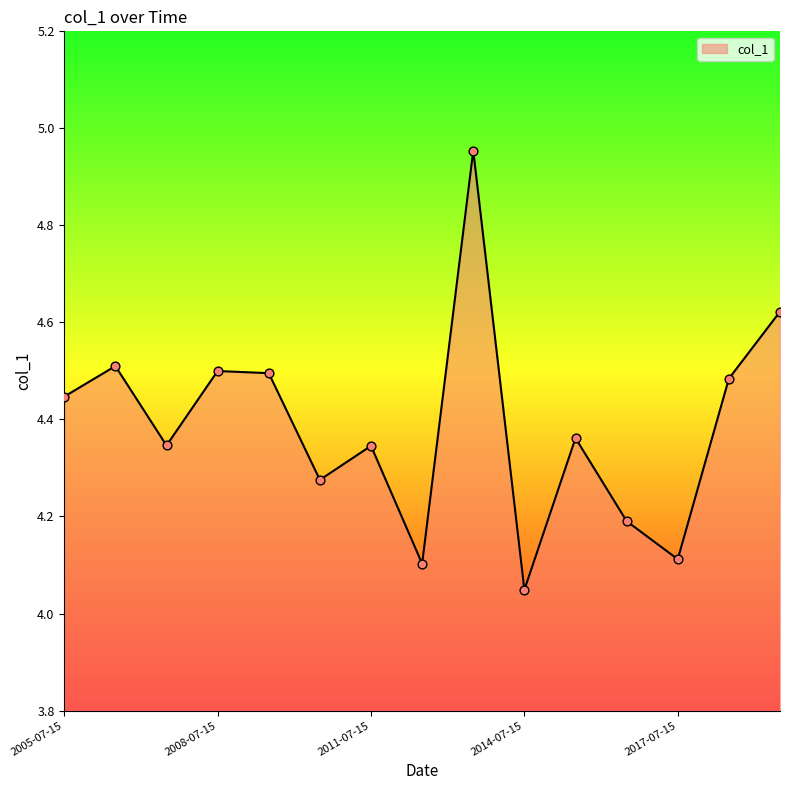

Does the chart have visible grid lines?

No